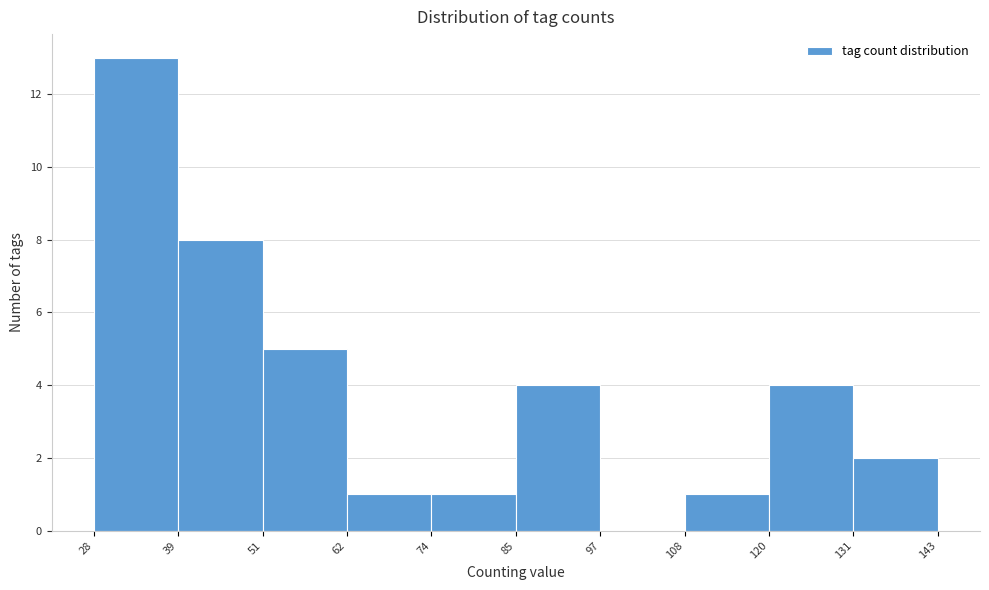

Reading left to right, transcribe this chart: for each bar, give the range it covers on the x-axis and its height. The values are not printed on the chart, so give them approximately, as read against the axis.

28 to 39: 13
39 to 51: 8
51 to 62: 5
62 to 74: 1
74 to 85: 1
85 to 97: 4
97 to 108: 0
108 to 120: 1
120 to 131: 4
131 to 143: 2